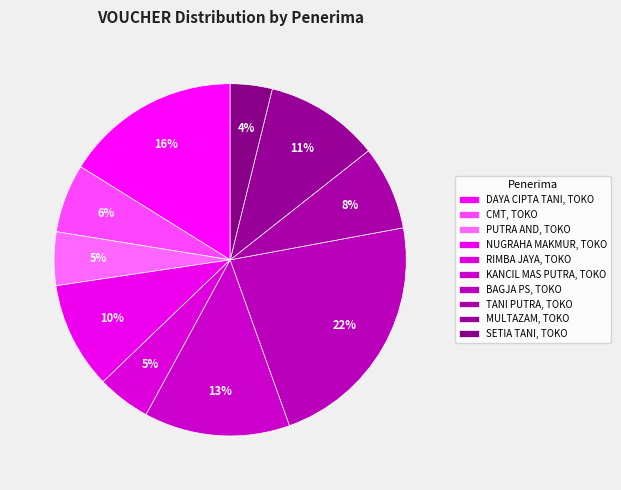

What percentage is the BAGJA PS, TOKO slice, to the nearest percent?

22%